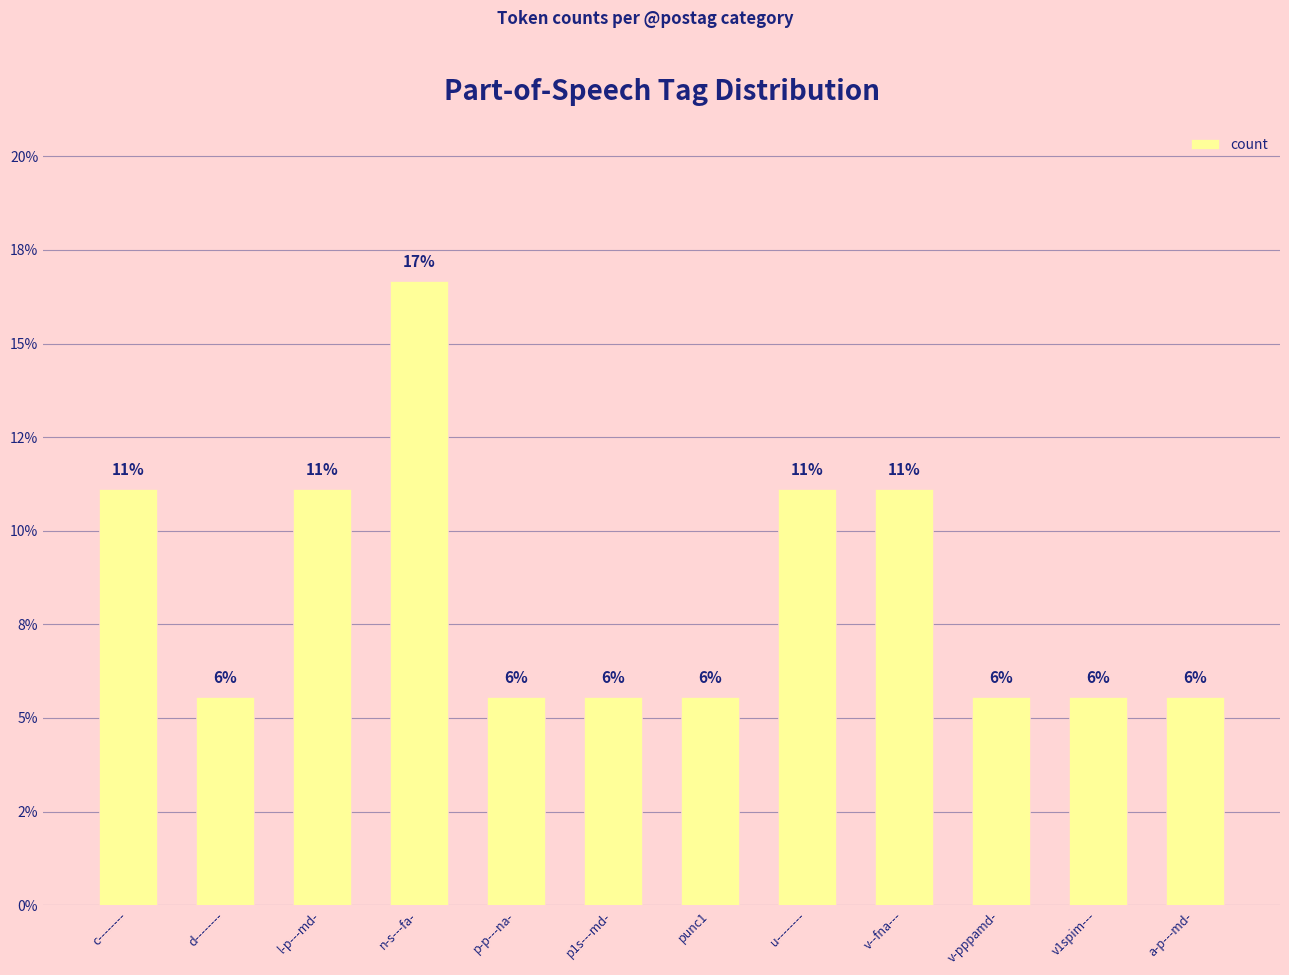

Does the chart contain any negative values?

No